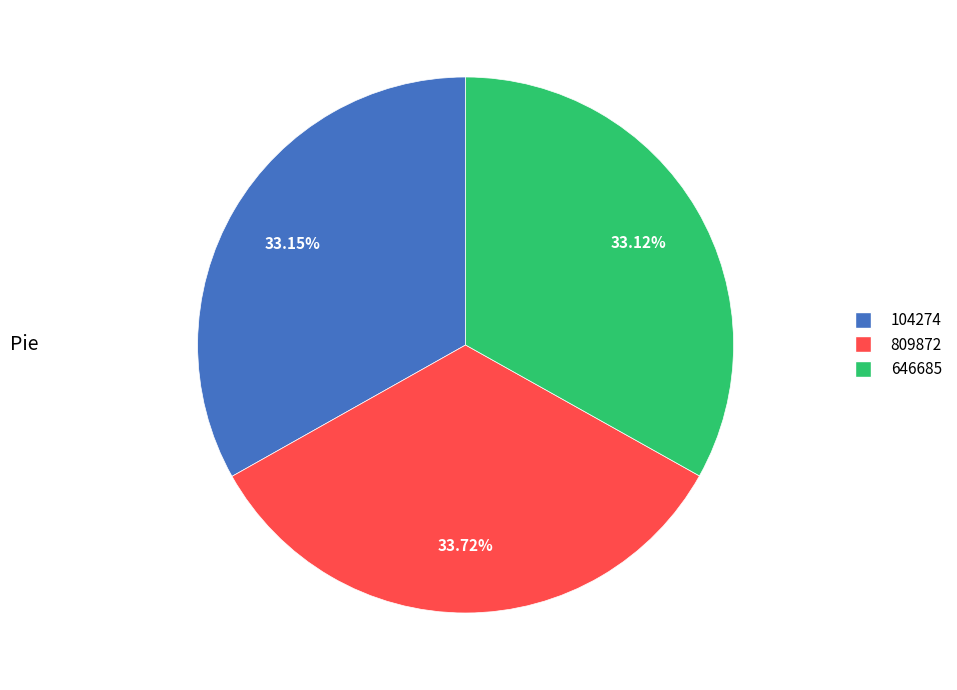

To the nearest percent, what is the difference between the 809872 and 104274 slice percentages?

1%